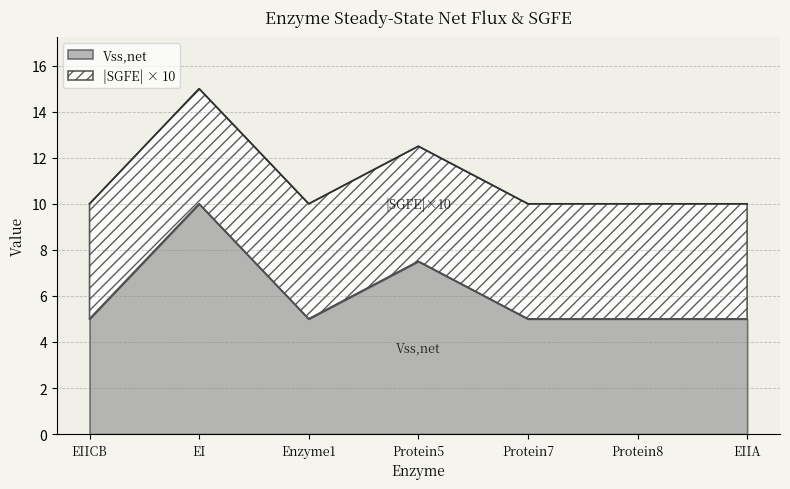

At which label is the value closest to 7?

Protein5